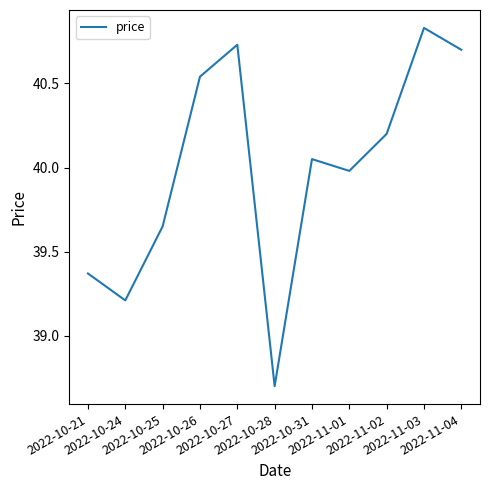

What is the smallest value displayed?

38.7